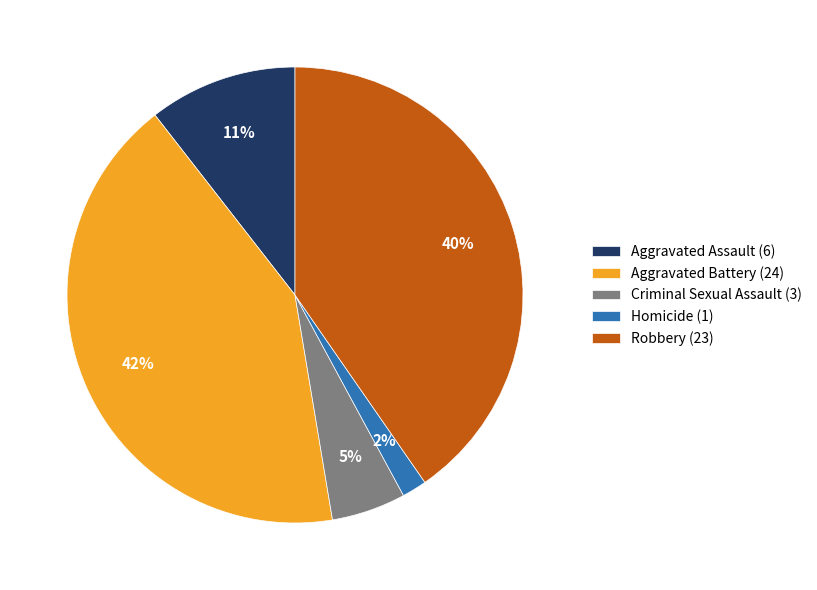

Is the sum of Aggravated Battery and Aggravated Assault greater than half?

Yes